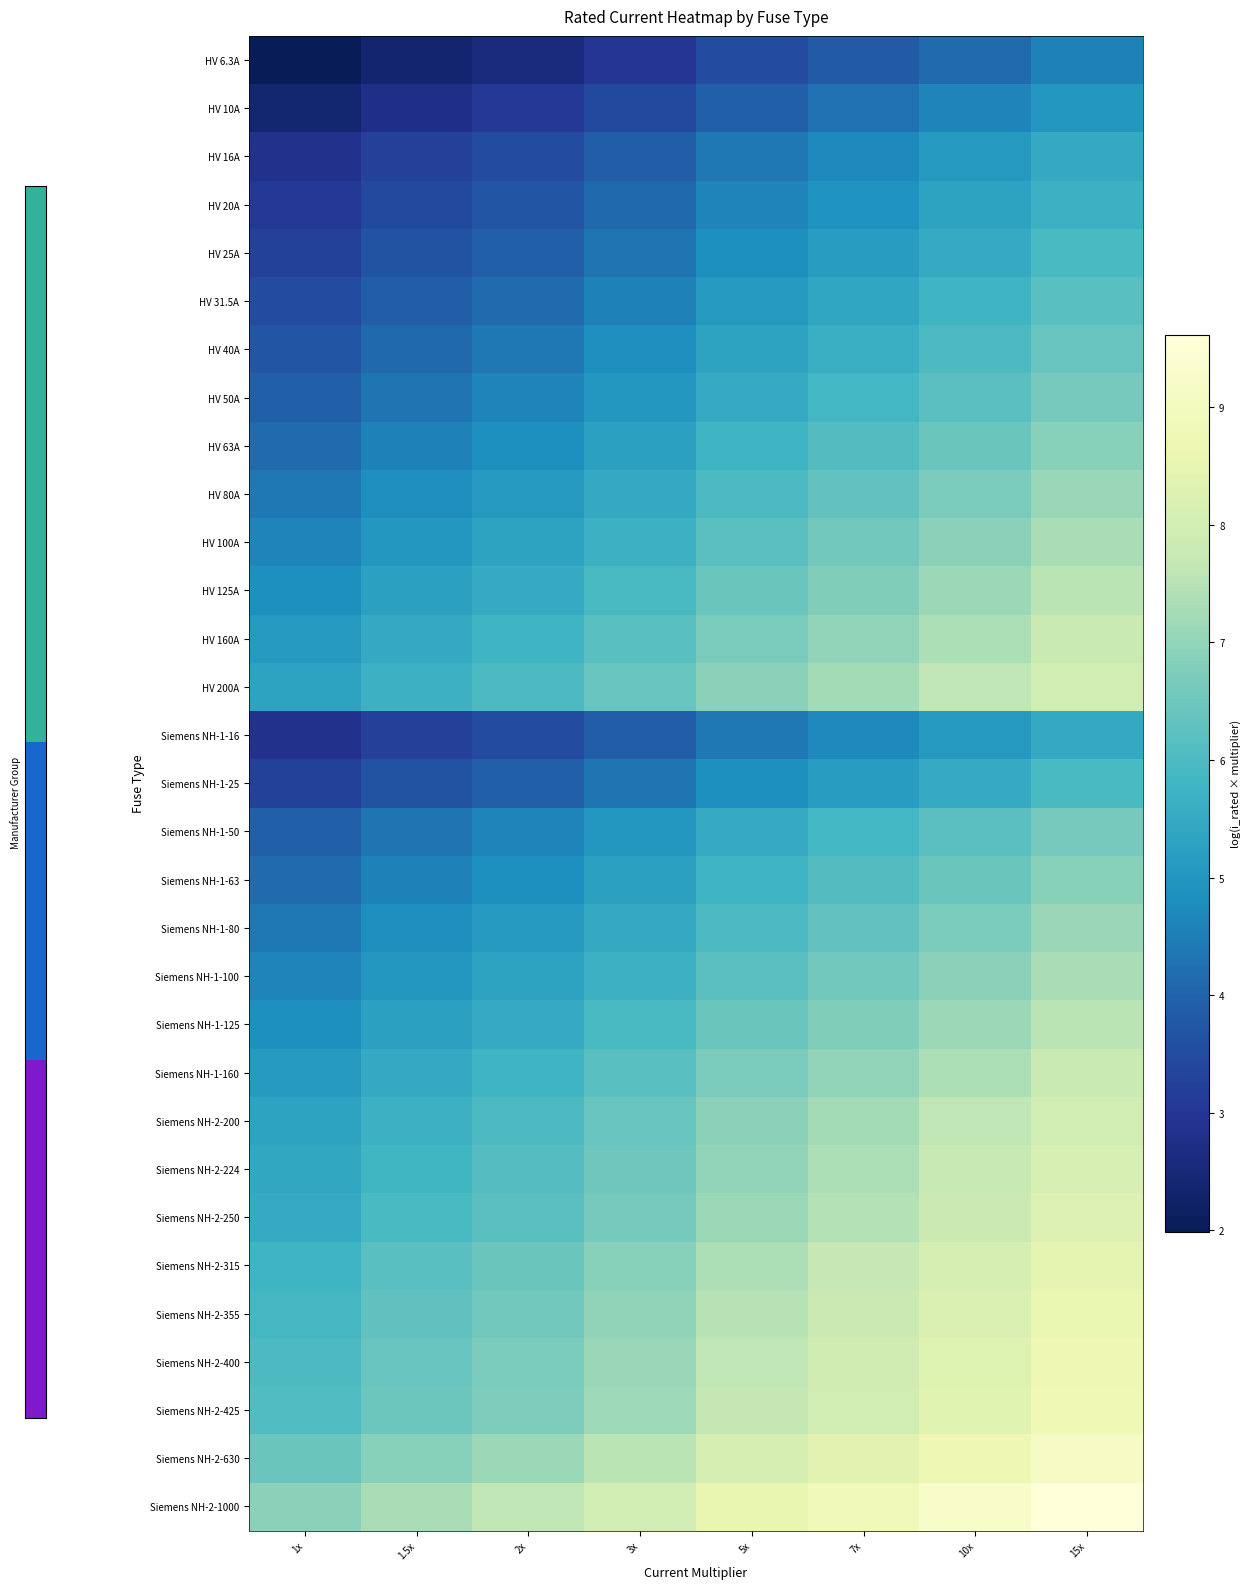

What is the minimum value shown in the chart?

2.0